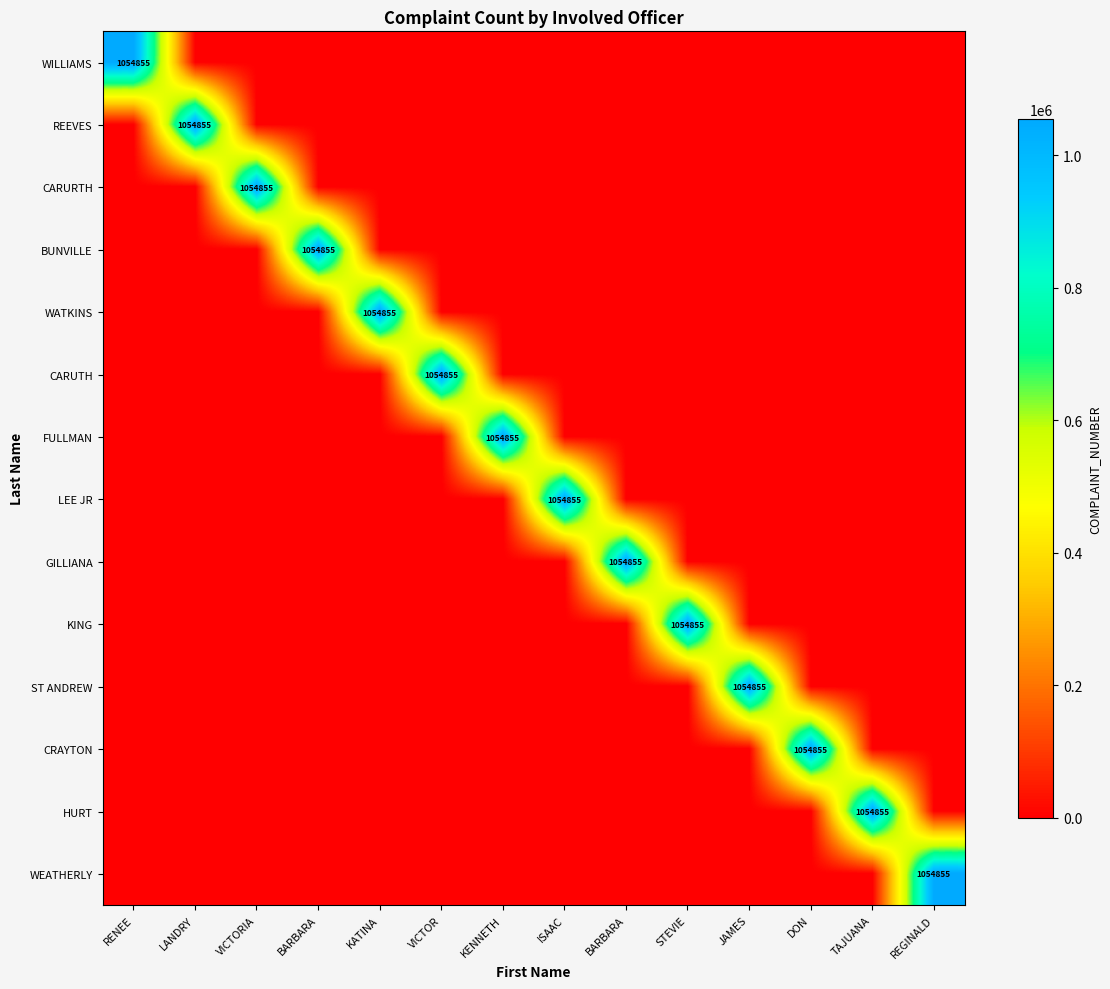

Is the value of GILLIANA at REGINALD greater than the value of KING at VICTOR?

No